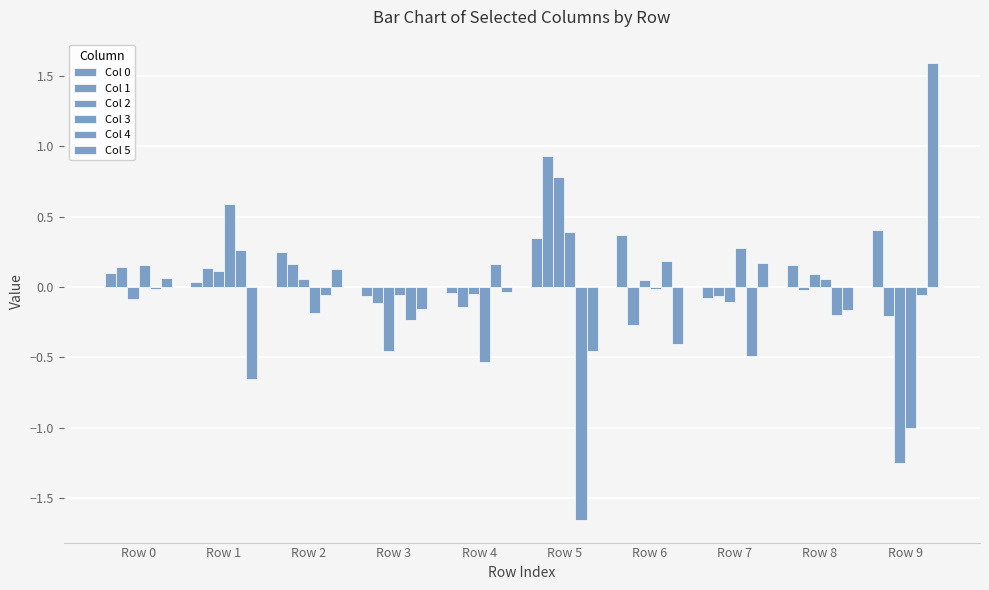

What is the value of the Col 1 bar at the 5th from the left?

-0.1